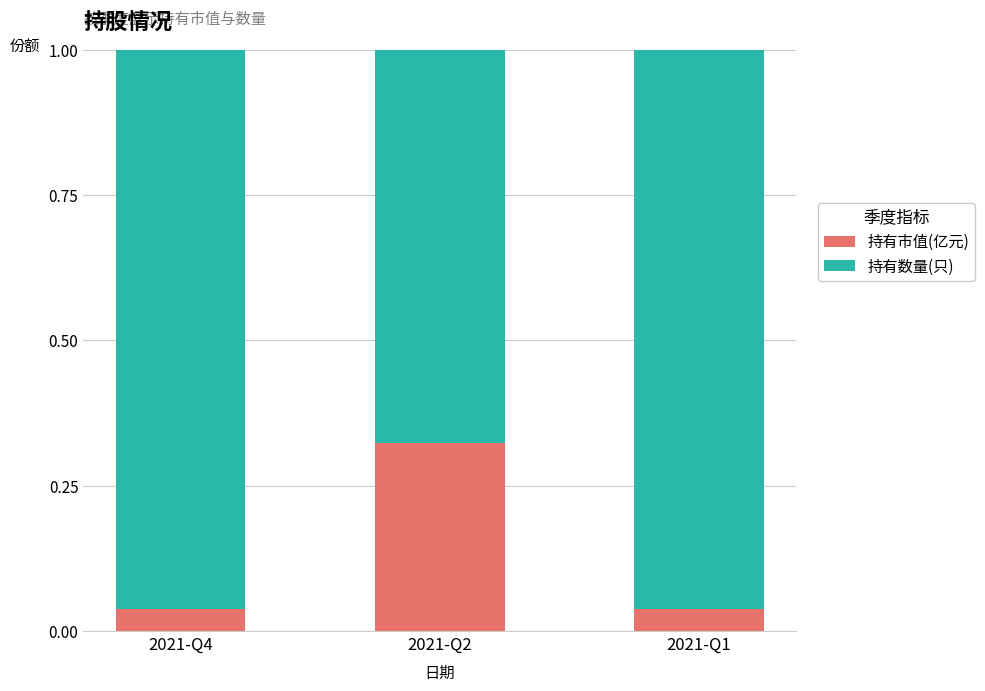

Between 2021-Q4 and 2021-Q1, which is larger?

2021-Q4